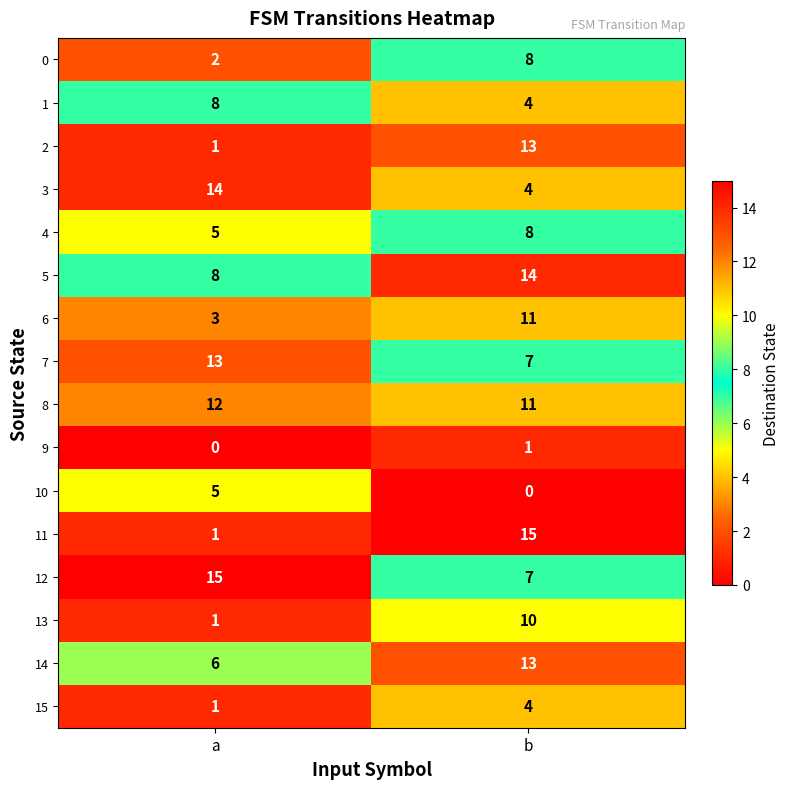

What is the total value across all series at a?

95